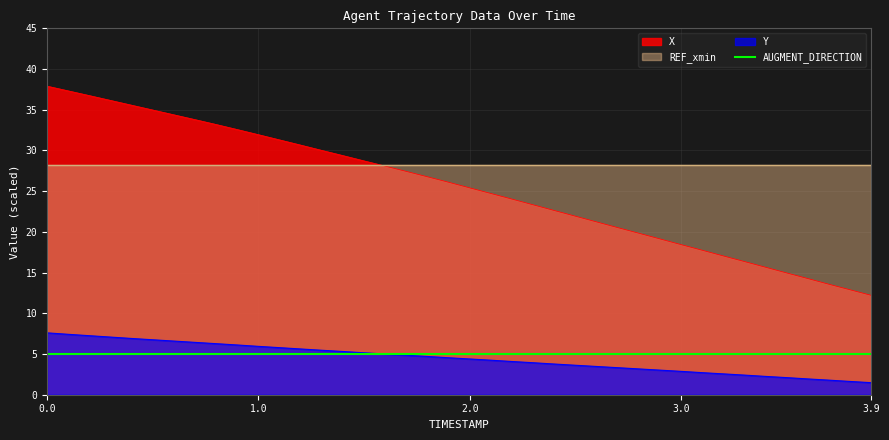

True or false: Y and X cross at least once.

False